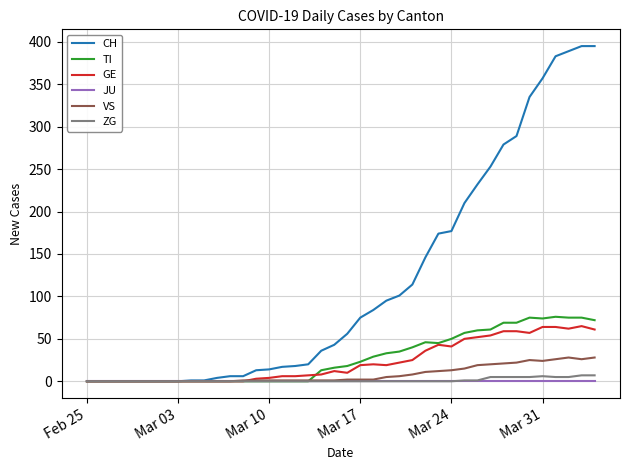

Which series has the largest total across all categories?

CH